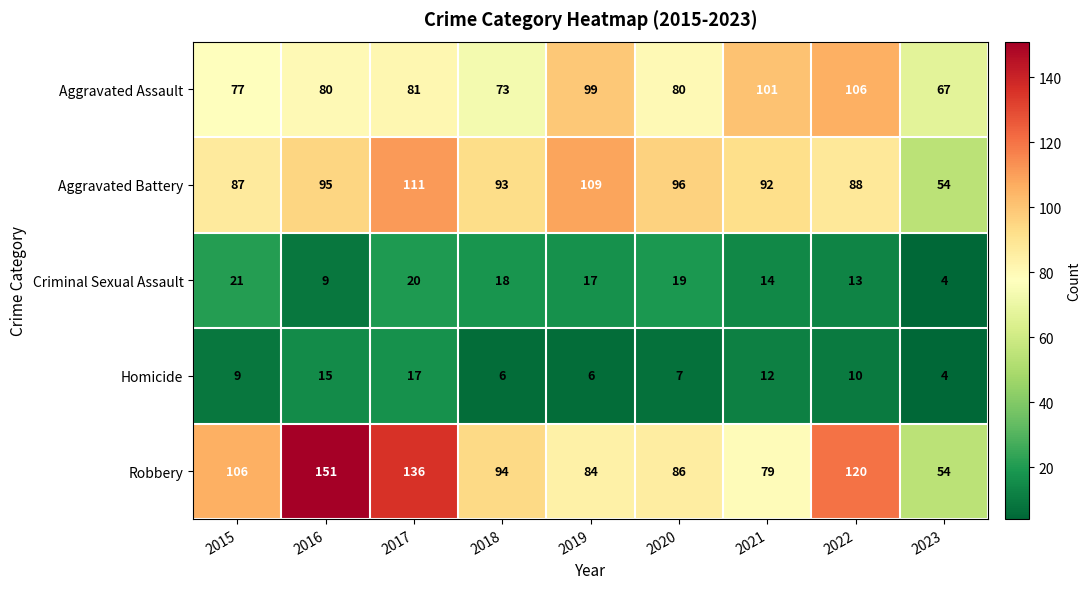

What is the difference between the maximum and minimum values in the Robbery series?

97